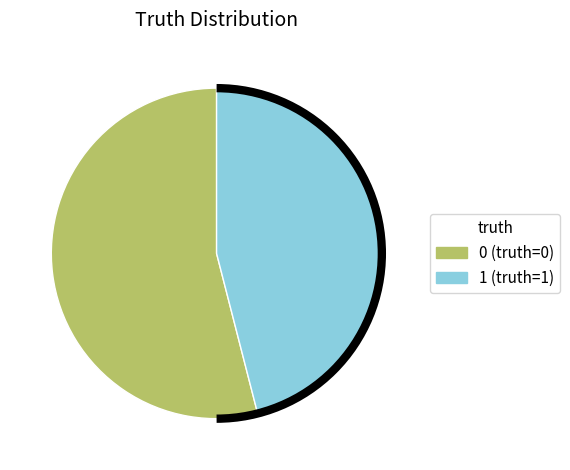

Is there any slice that represents more than half of the pie?

Yes